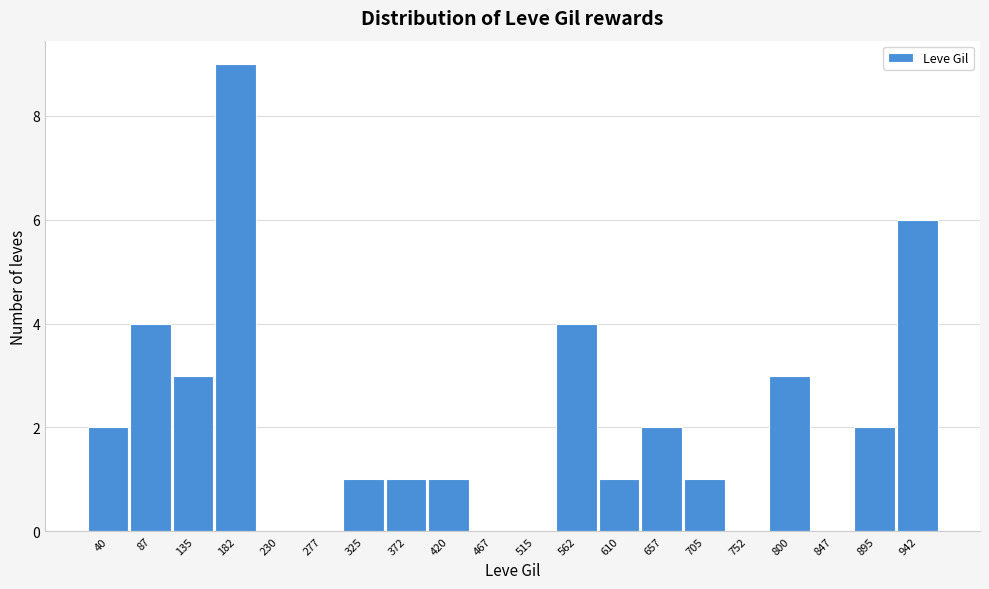

Reading left to right, what are all the values shown in this chart?

40=2	87=4	135=3	182=9	230=0	277=0	325=1	372=1	420=1	467=0	515=0	562=4	610=1	657=2	705=1	752=0	800=3	847=0	895=2	942=6